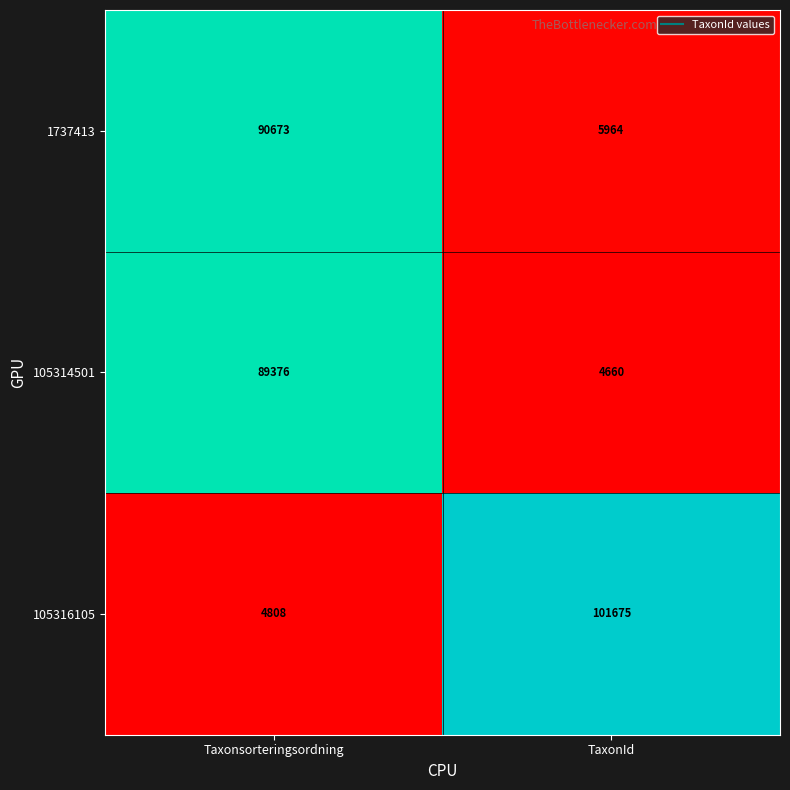

Reading right to left, list all the values displayed in this chart.

1737413: TaxonId=5964	Taxonsorteringsordning=90673
105314501: TaxonId=4660	Taxonsorteringsordning=89376
105316105: TaxonId=101675	Taxonsorteringsordning=4808